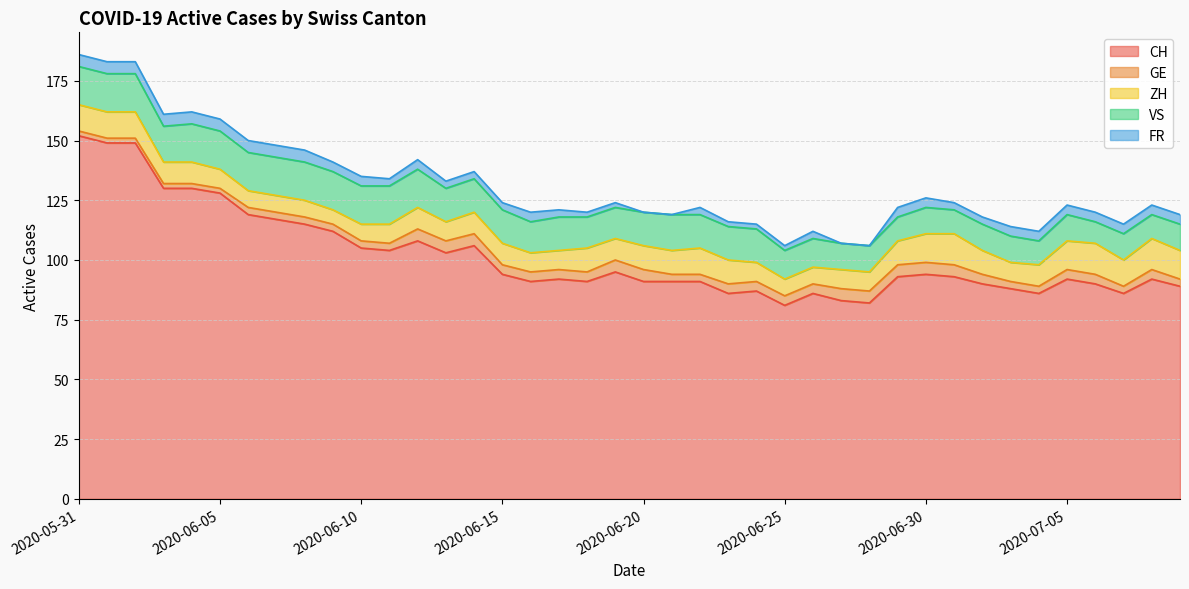

Reading left to right, list all the values displayed in this chart.

CH: 152	149	149	130	130	128	119	117	115	112	105	104	108	103	106	94	91	92	91	95	91	91	91	86	87	81	86	83	82	93	94	93	90	88	86	92	90	86	92	89
GE: 2	2	2	2	2	2	3	3	3	3	3	3	5	5	5	4	4	4	4	5	5	3	3	4	4	4	4	5	5	5	5	5	4	3	3	4	4	3	4	3
ZH: 11	11	11	9	9	8	7	7	7	6	7	8	9	8	9	9	8	8	10	9	10	10	11	10	8	7	7	8	8	10	12	13	10	8	9	12	13	11	13	12
VS: 16	16	16	15	16	16	16	16	16	16	16	16	16	14	14	14	13	14	13	13	14	15	14	14	14	12	12	11	11	10	11	10	11	11	10	11	9	11	10	11
FR: 5	5	5	5	5	5	5	5	5	4	4	3	4	3	3	3	4	3	2	2	0	0	3	2	2	2	3	0	0	4	4	3	3	4	4	4	4	4	4	4